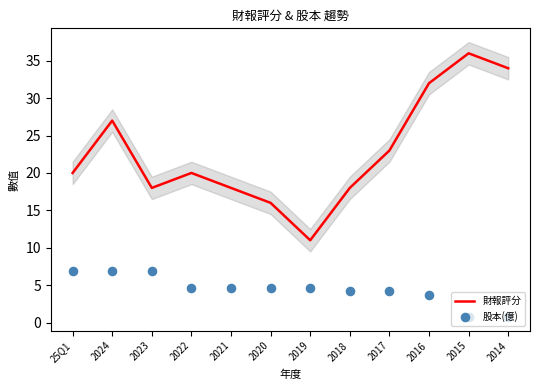

What are all the series names shown in the legend?

財報評分, 股本(億)